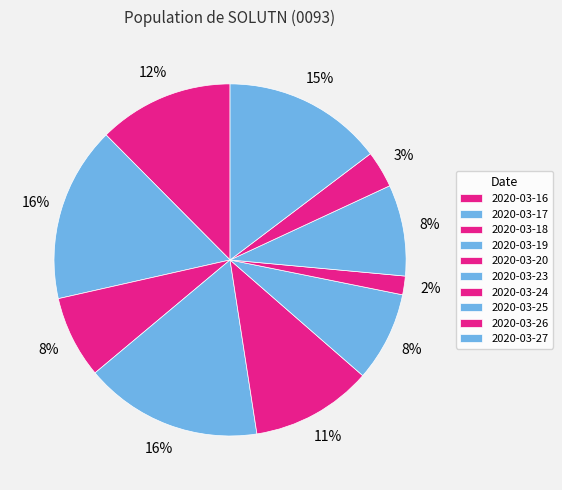

How many segments does this pie chart have?

10